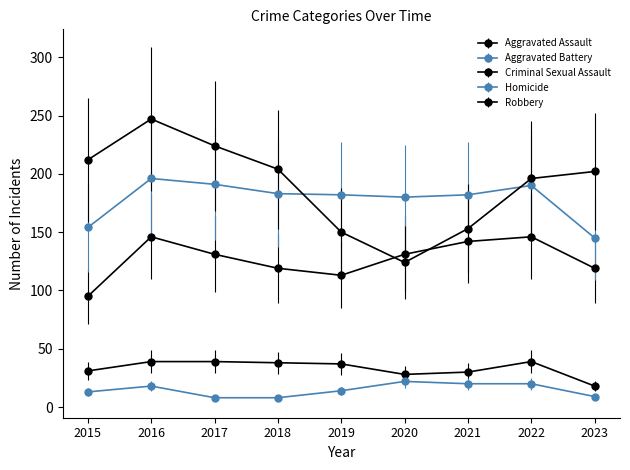

What is the value of the Robbery point at the 1st from the left?

212